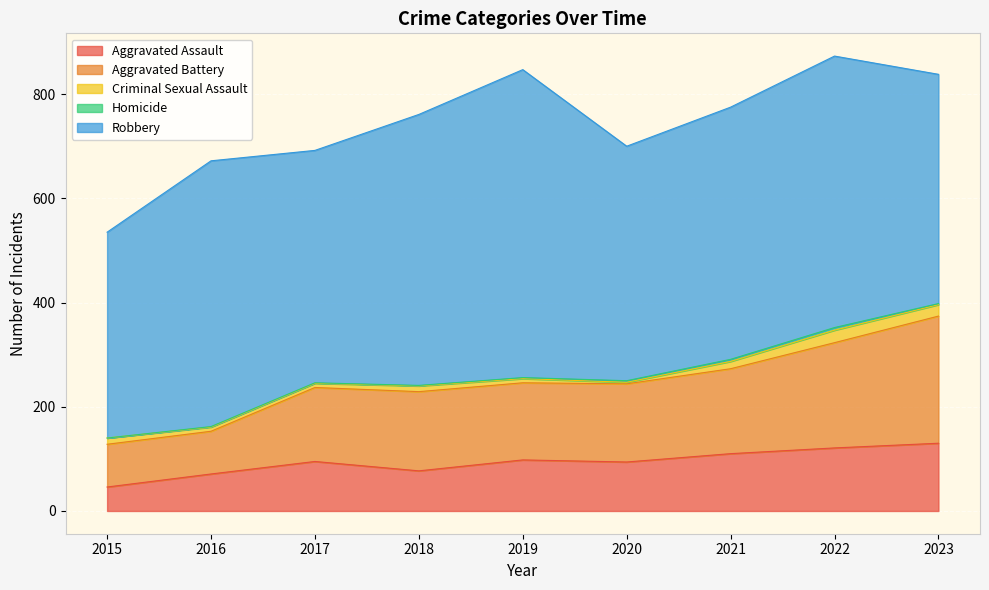

At 2015, list the series in order from largest to smallest.

Robbery, Aggravated Battery, Aggravated Assault, Criminal Sexual Assault, Homicide